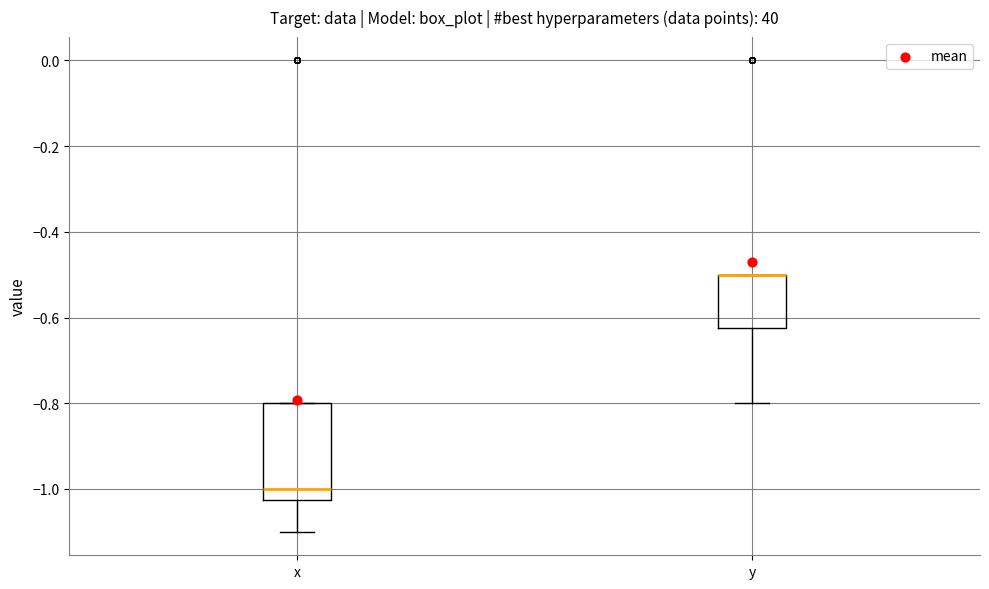

Reading left to right, transcribe this box plot: for each box, give where its median line is, the range the box spans, and where its two whiskers end, as read against the y-axis. The values are not printed on the chart, so give them approximately, as read against the axis.

x: median -1.00, box -1.02 to -0.80, whiskers -1.10 to -0.80
y: median -0.50 (drawn on the box's upper edge), box -0.62 to -0.50, whiskers -0.80 to -0.50